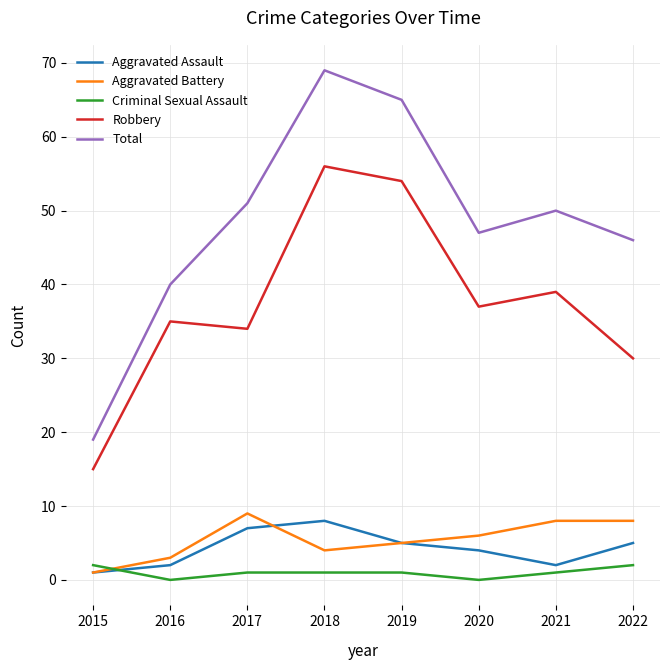

What is the sum of the Total values at 2017 and 2020?

98